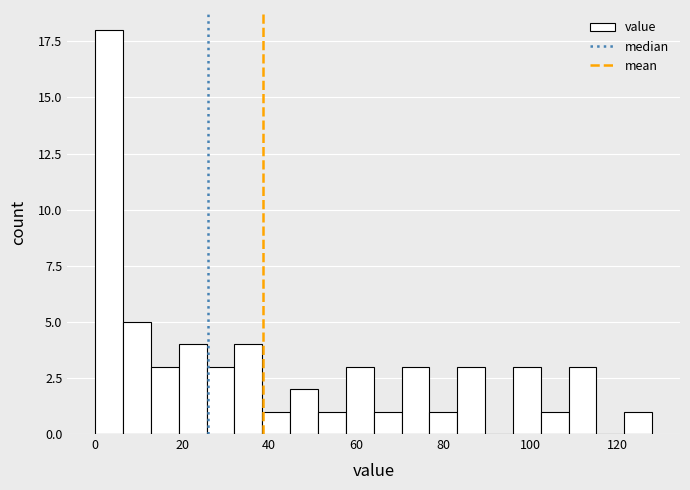

Around what value on the x-axis is the tallest bar? Give the approximate position of its centre, as read against the axis.

4